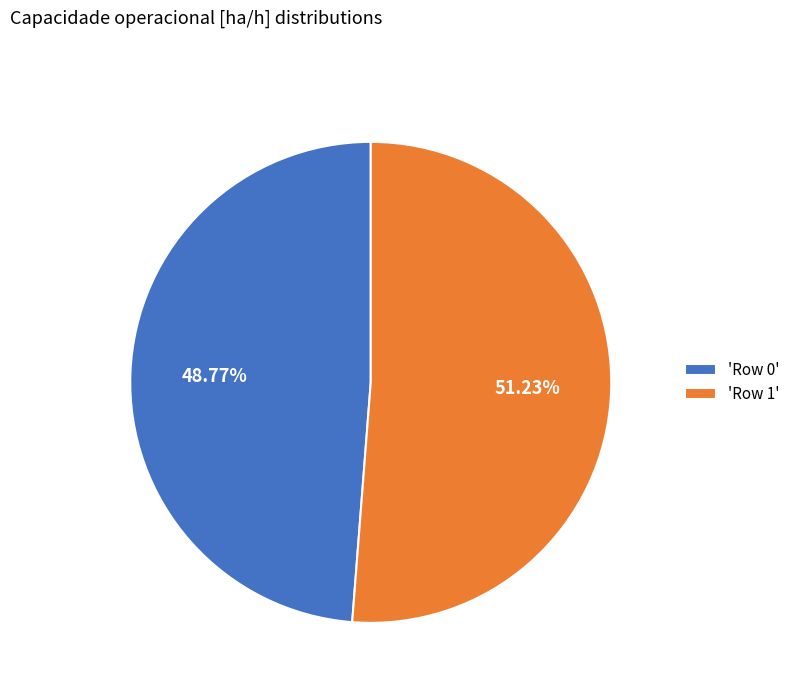

How many segments does this pie chart have?

2